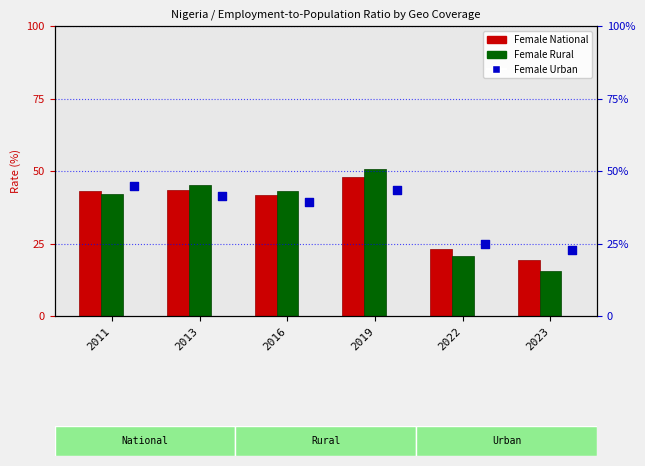

What is the total value across all series at 2023?

57.8